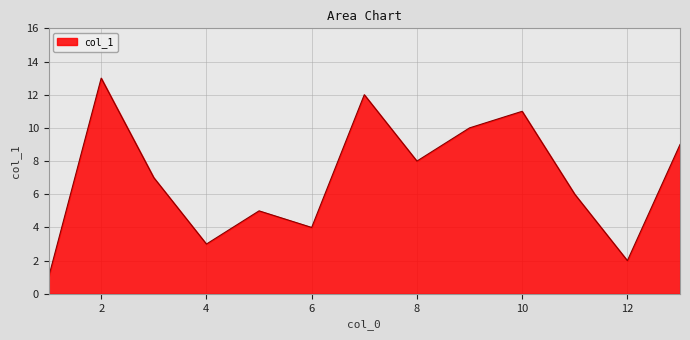

What is the maximum value shown in the chart?

13